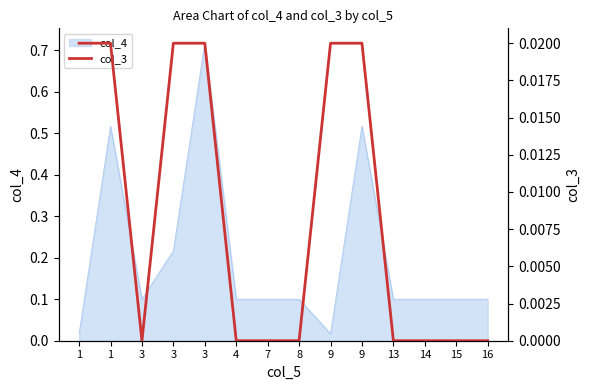

Which label corresponds to the smallest value in the chart?

3